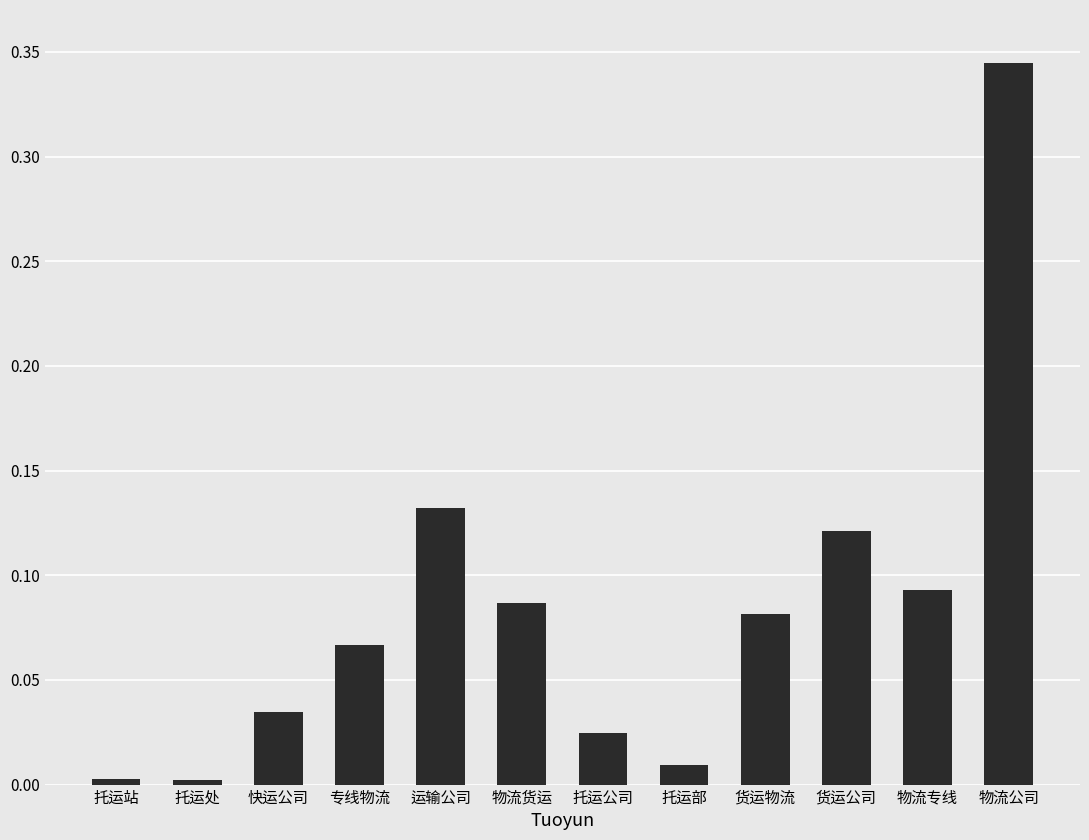

How many bars are there in total?

12